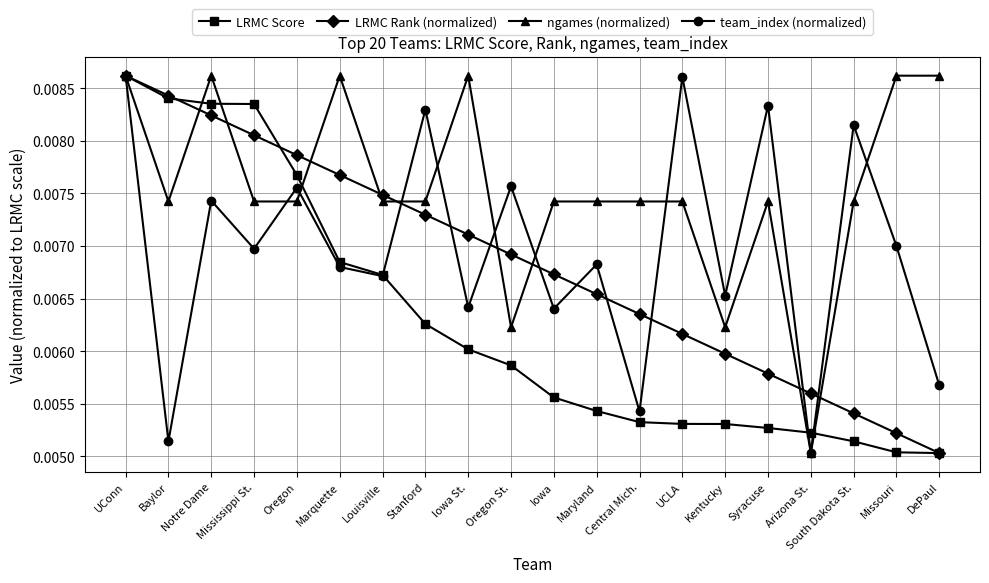

What position from the right is Oregon St.?

11